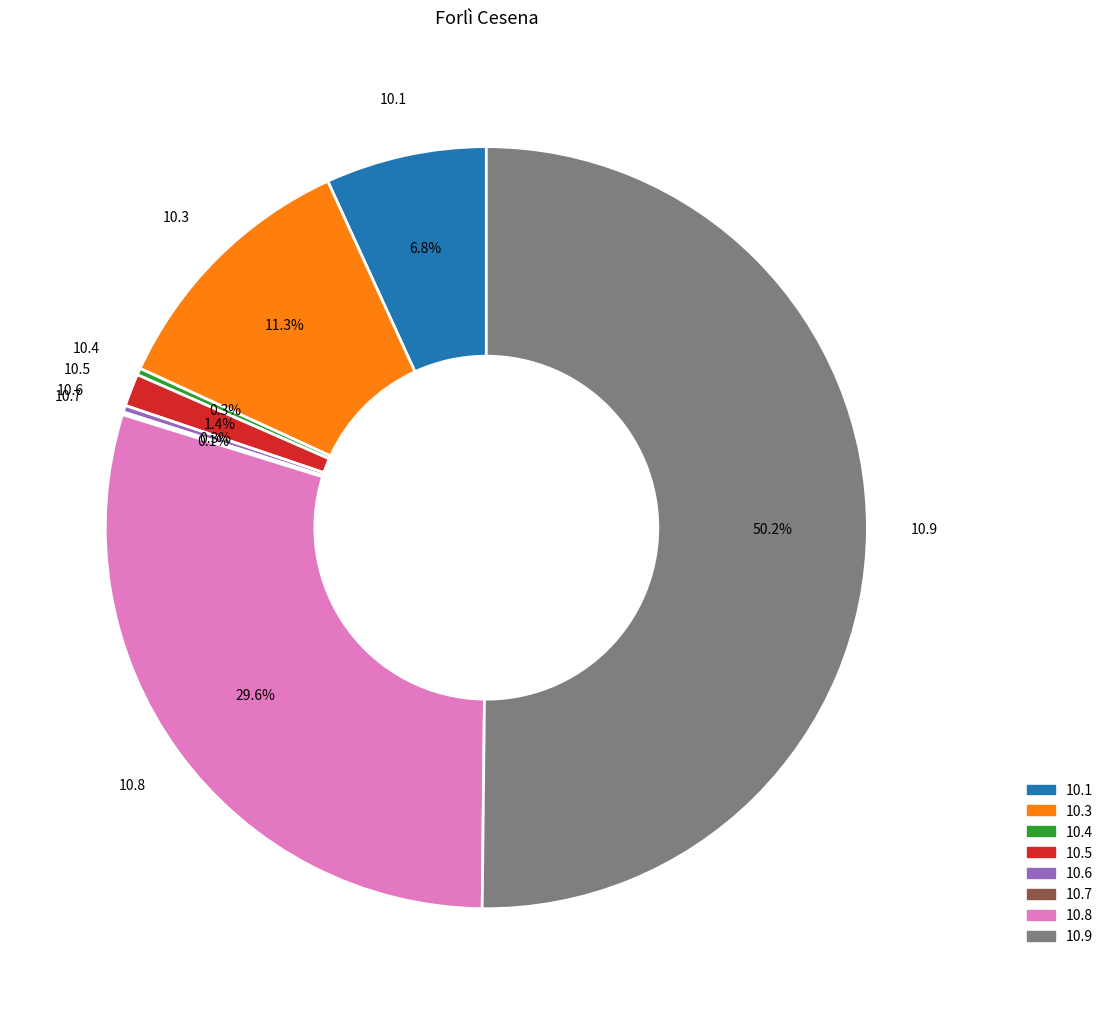

Which category has the biggest portion of the pie?

10.9